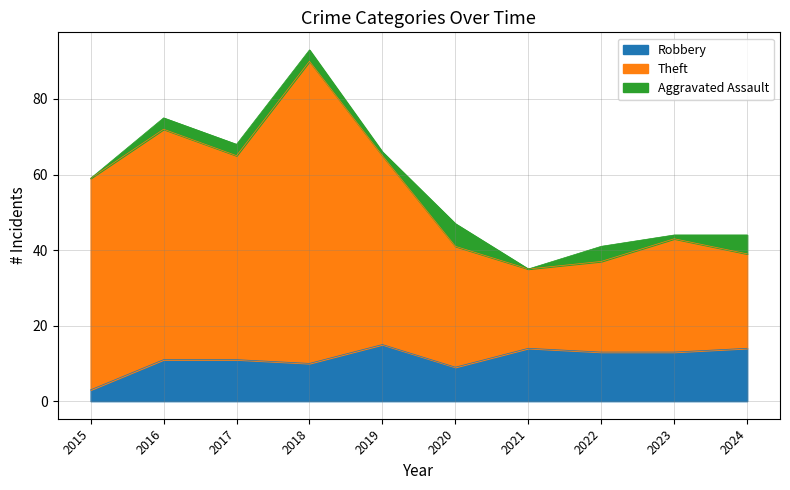

What is the maximum value for Robbery?

15